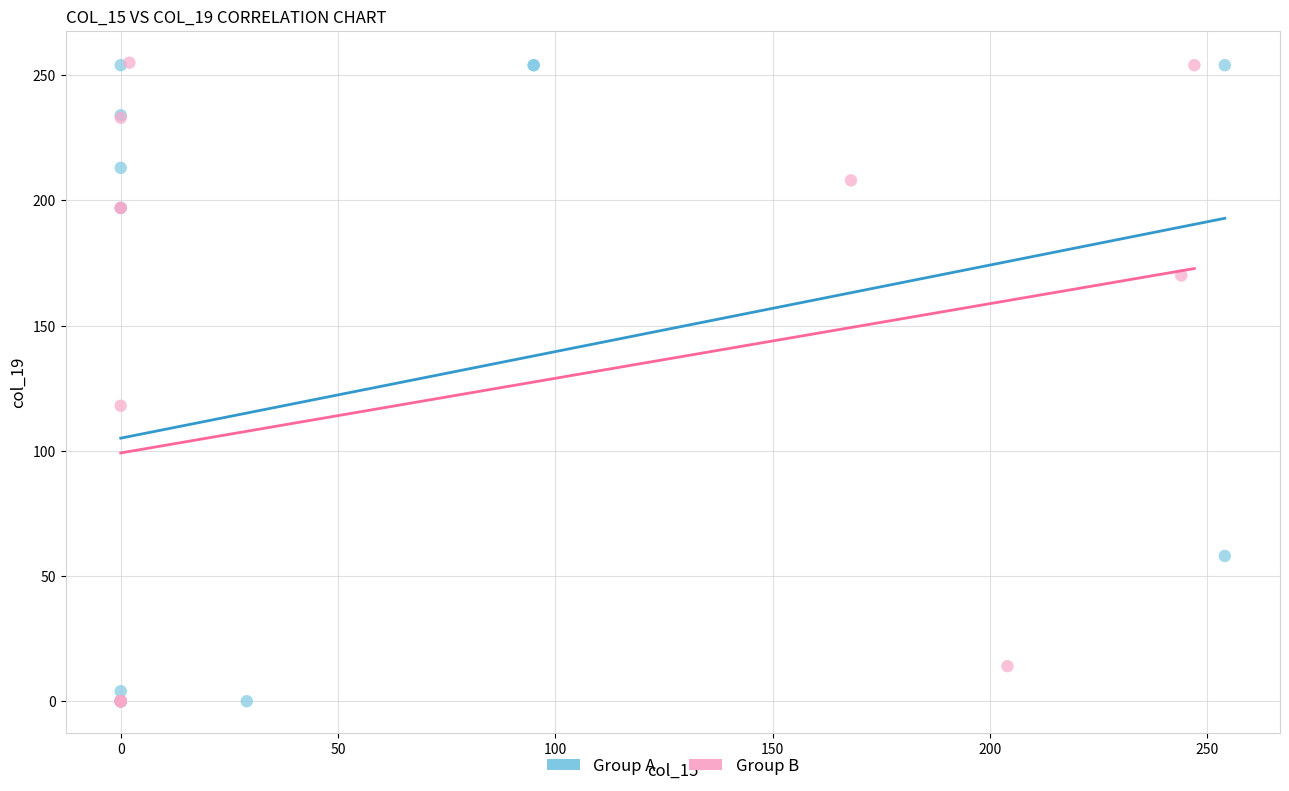

What are all the series names shown in the legend?

Group A, Group B